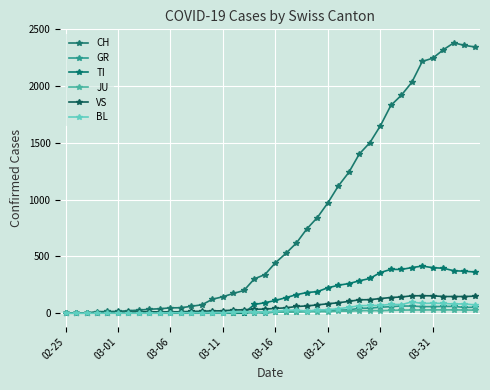

Where is the first local minimum for BL?

03-11